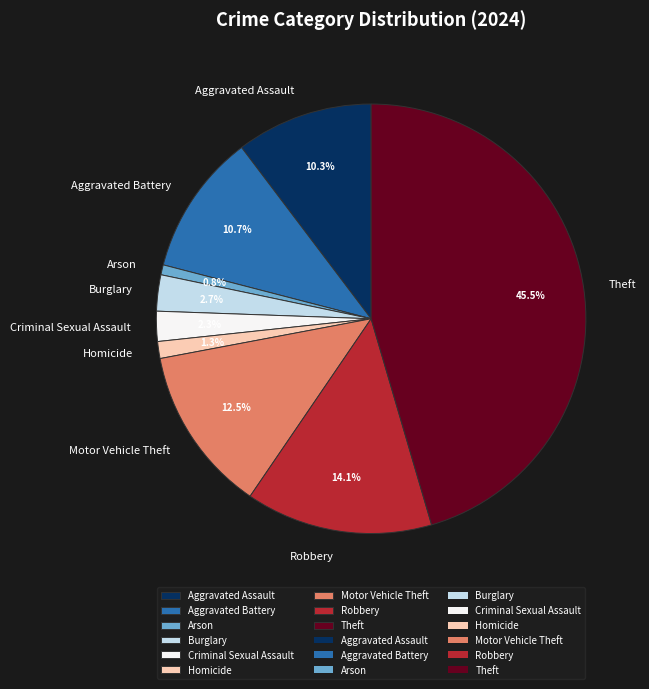

Between Homicide and Robbery, which is larger?

Robbery